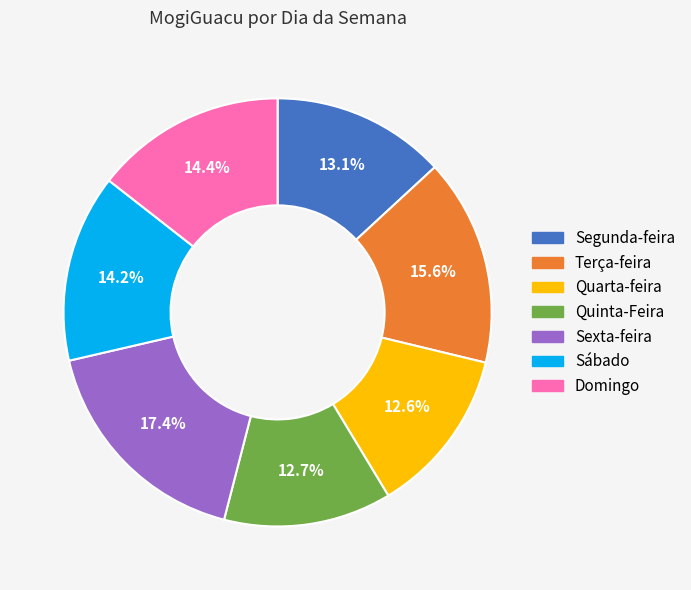

Does any single category account for the majority?

No